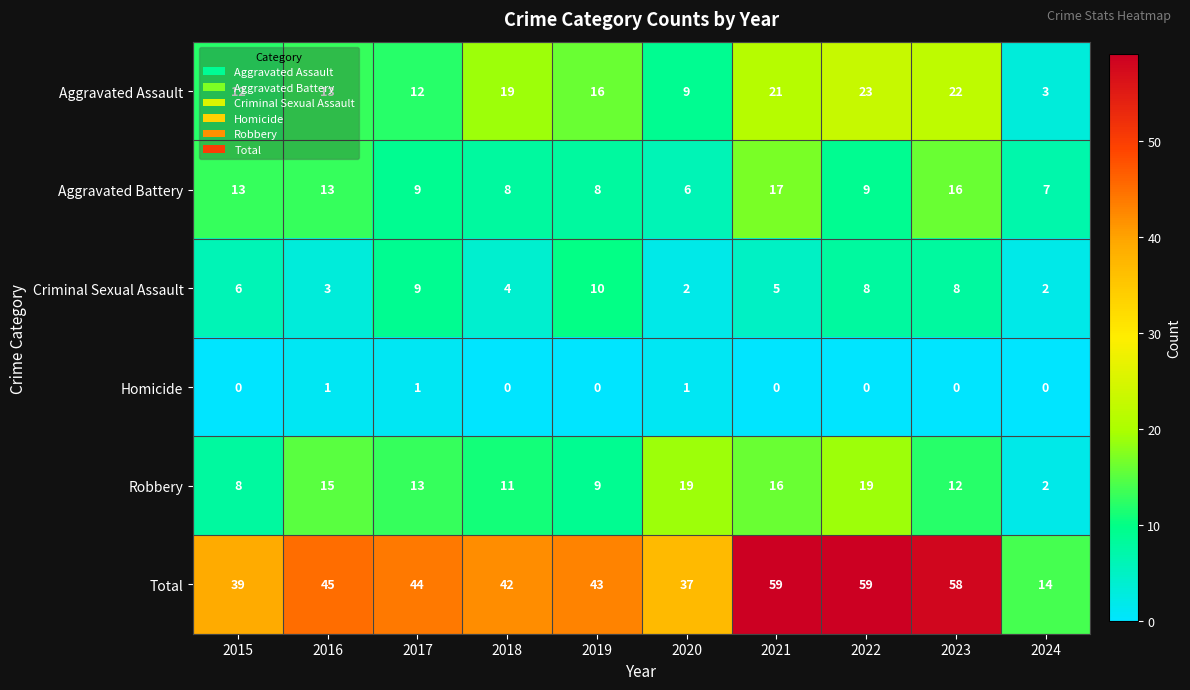

At which label does Aggravated Assault first exceed 16?

2018